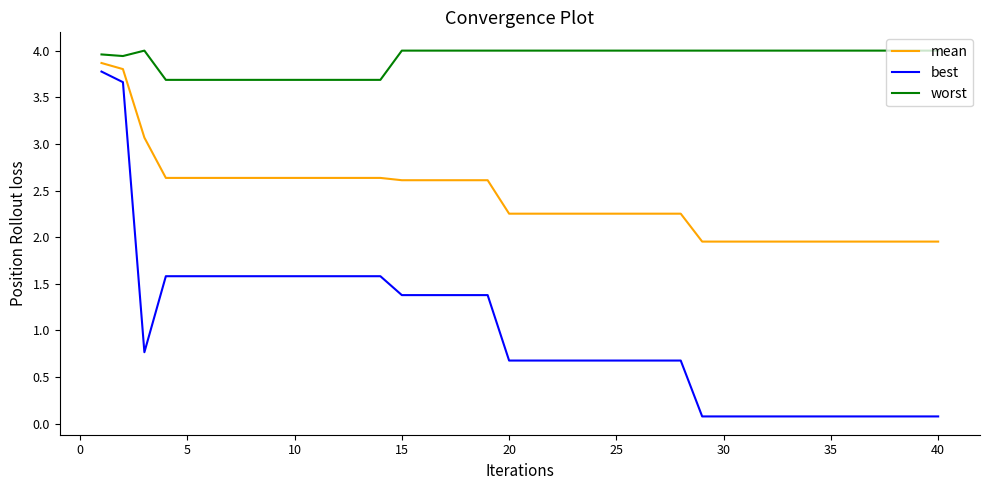

True or false: best and worst cross at least once.

False